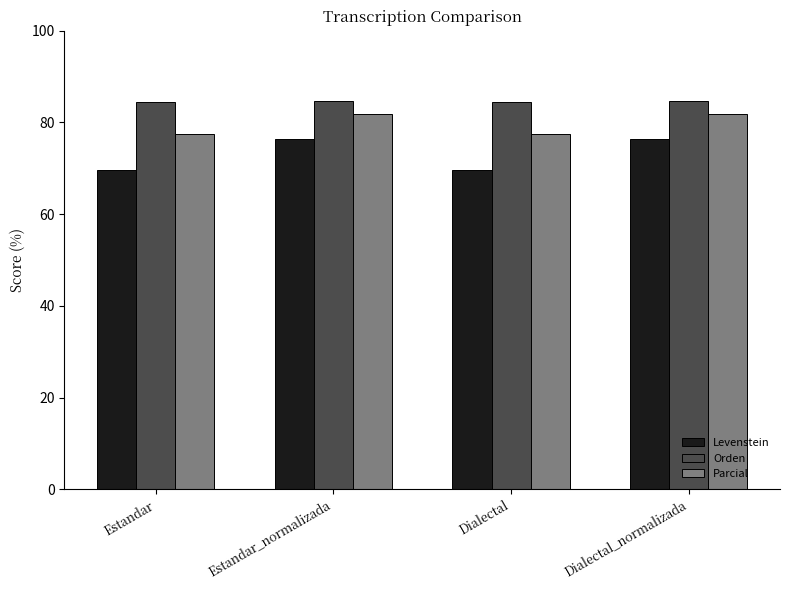

What is the minimum value shown in the chart?

69.6